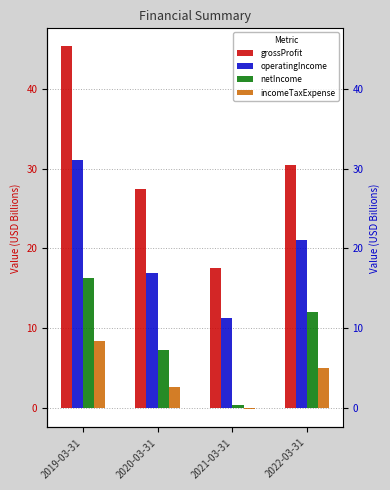

Is the value of incomeTaxExpense at 2020-03-31 greater than the value of grossProfit at 2022-03-31?

No